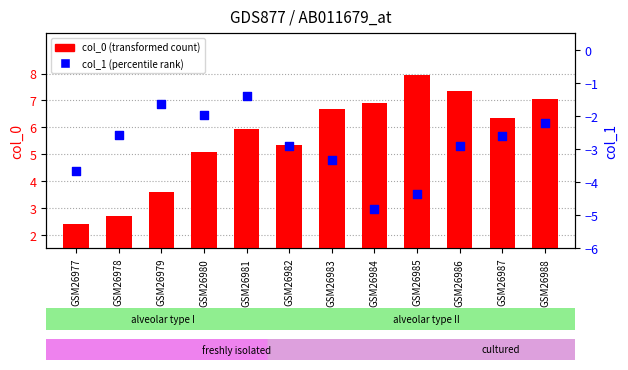

Which series reaches the minimum Y coordinate?

col_1 (percentile rank)